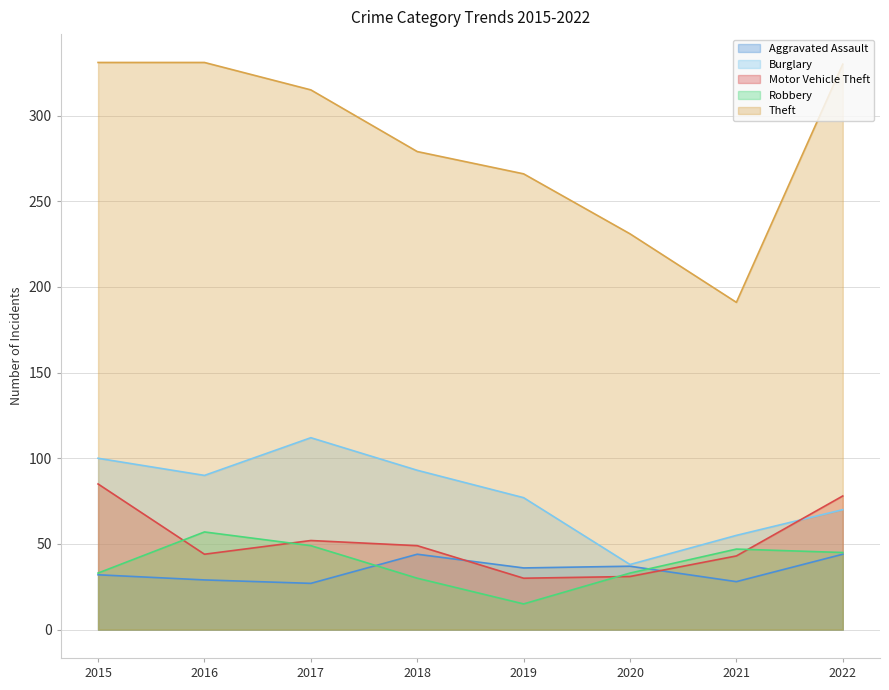

Reading left to right, transcribe all the data shown in this chart.

Aggravated Assault: 32	29	27	44	36	37	28	44
Burglary: 100	90	112	93	77	38	55	70
Motor Vehicle Theft: 85	44	52	49	30	31	43	78
Robbery: 33	57	49	30	15	33	47	45
Theft: 331	331	315	279	266	231	191	330